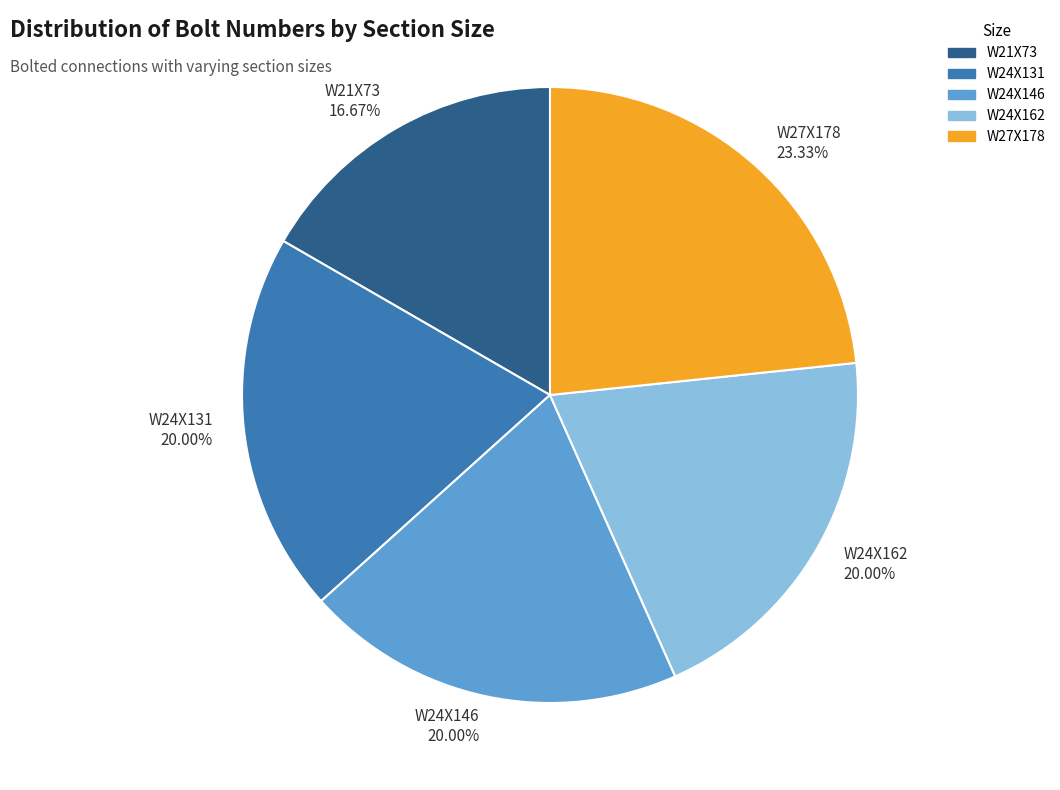

Is there any slice that represents more than half of the pie?

No